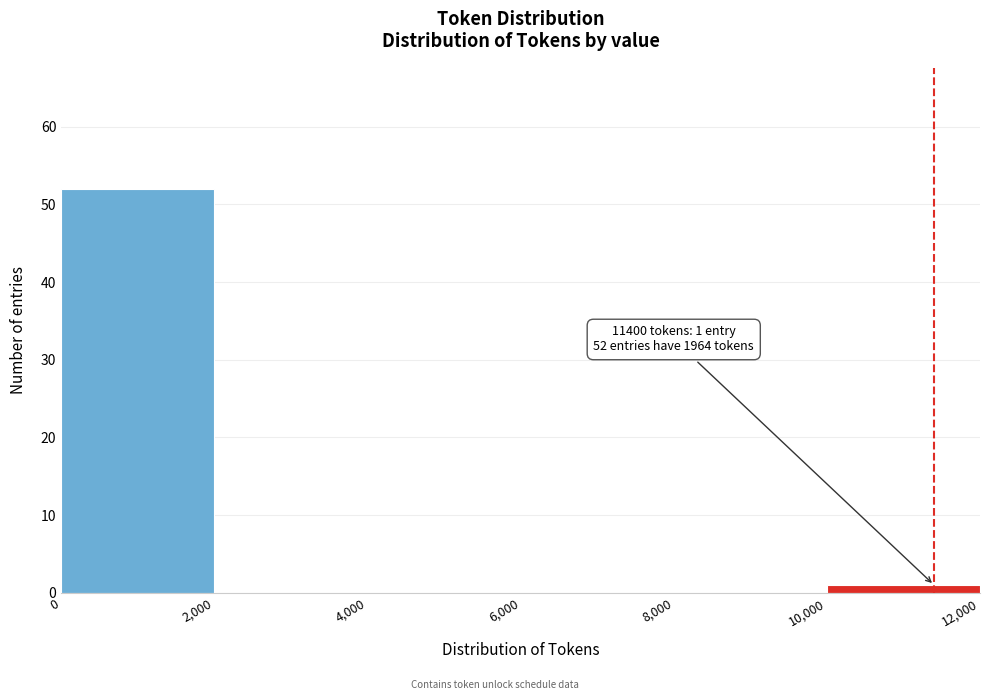

Over which range of the x-axis is the bar tallest?

0 to 2,000